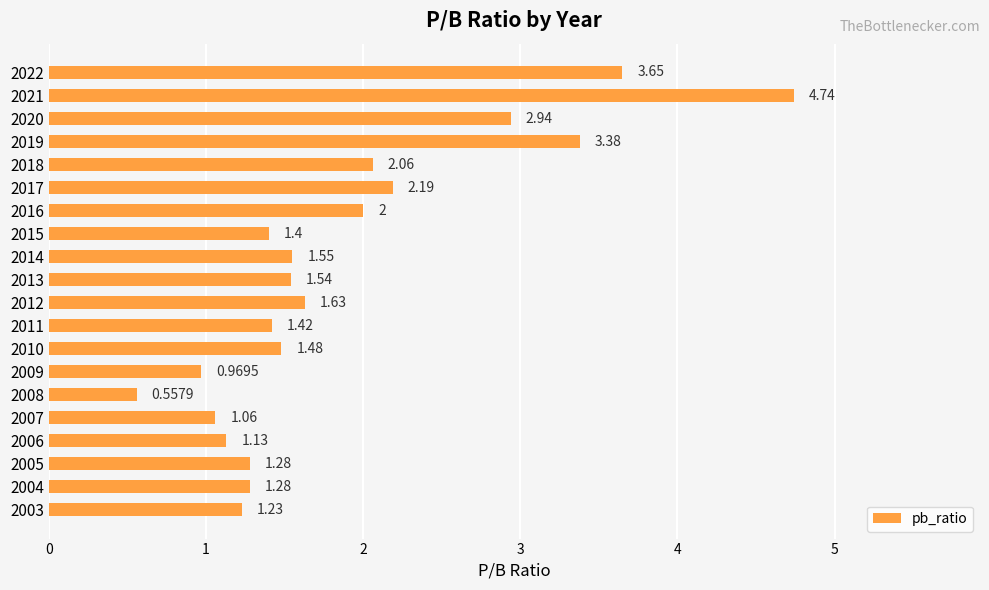

Which has a higher value, 2014 or 2010?

2014